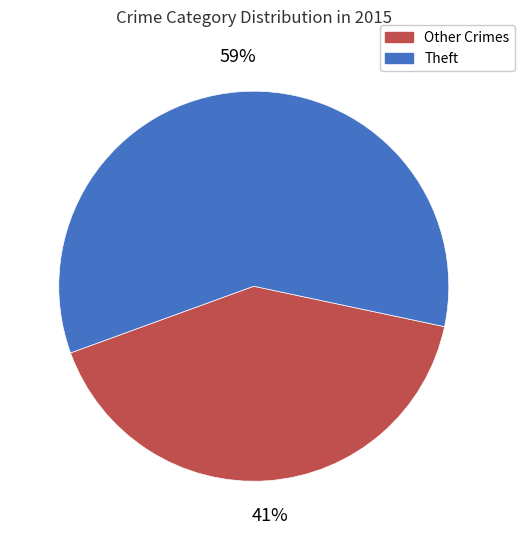

Is the sum of Theft and Other Crimes greater than half?

Yes